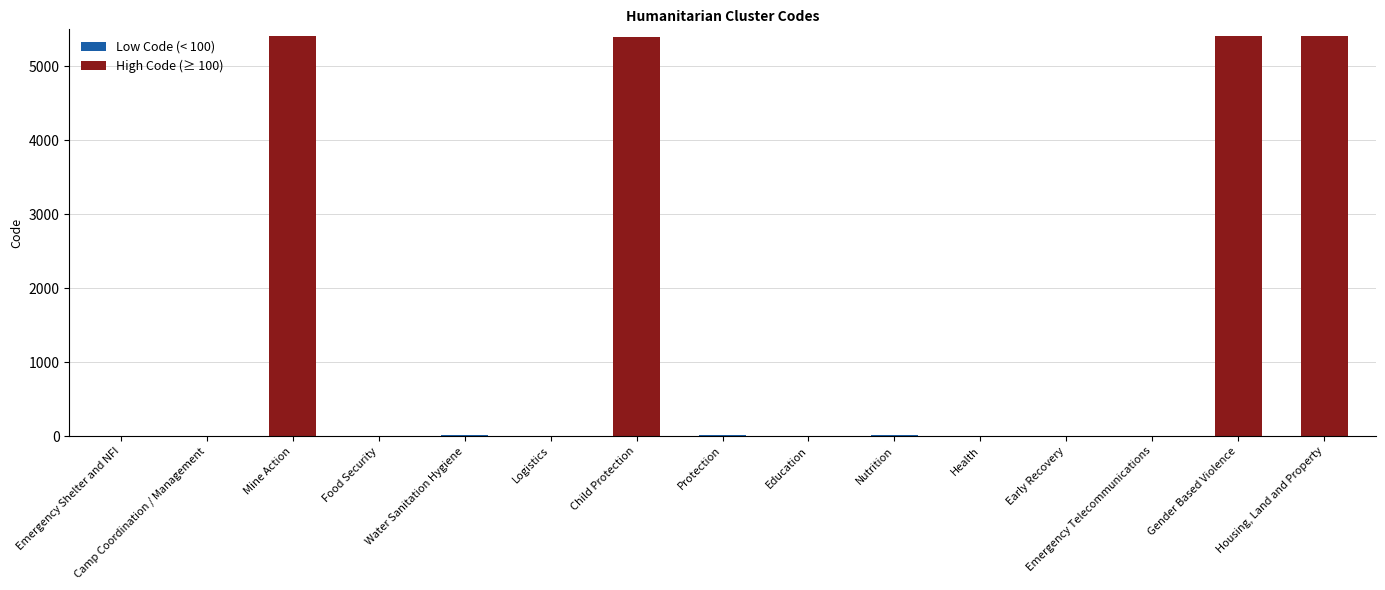

The chart shows a value of 11 at Water Sanitation Hygiene. True or false?

True